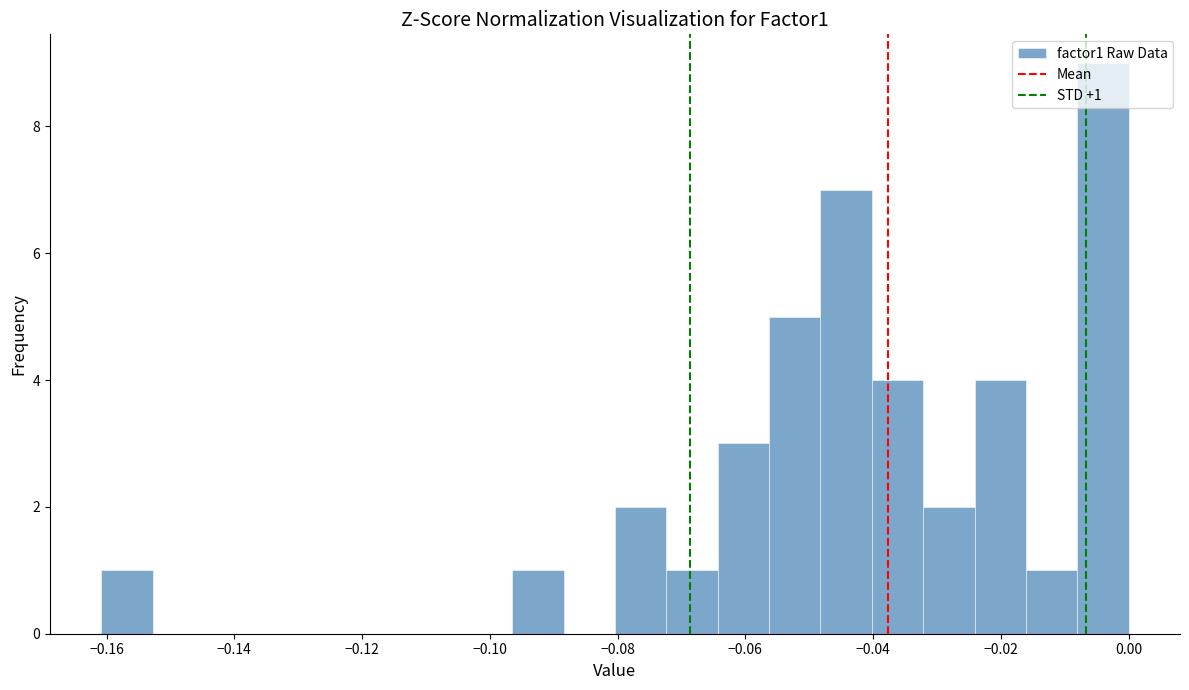

Over which range of the x-axis is the bar tallest?

-0.008 to 0.000